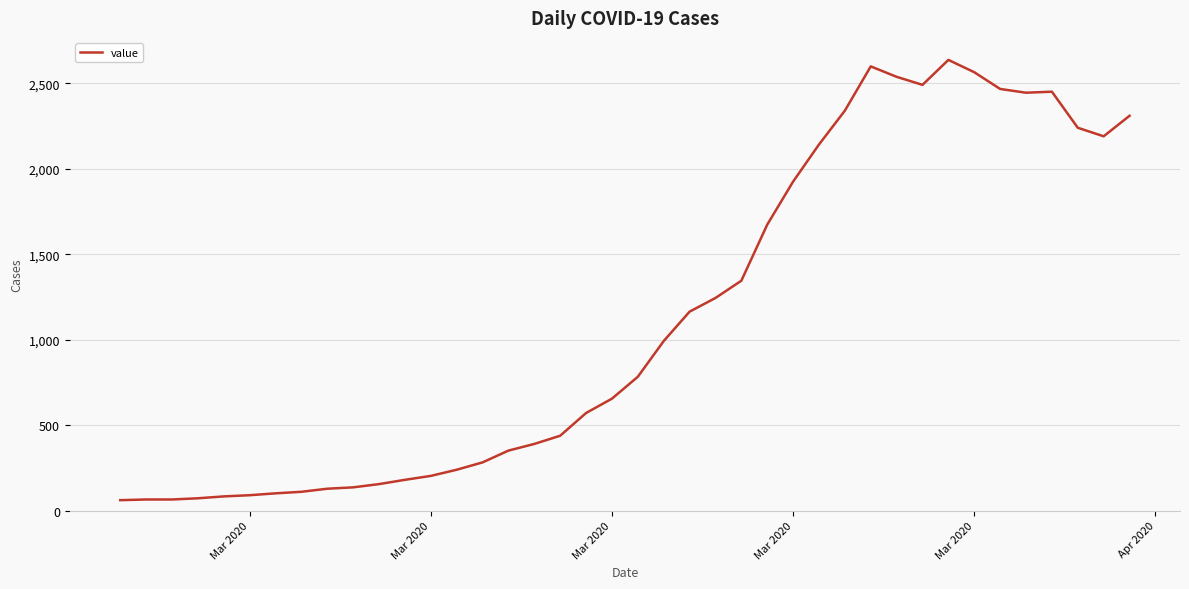

Does the chart have visible grid lines?

Yes